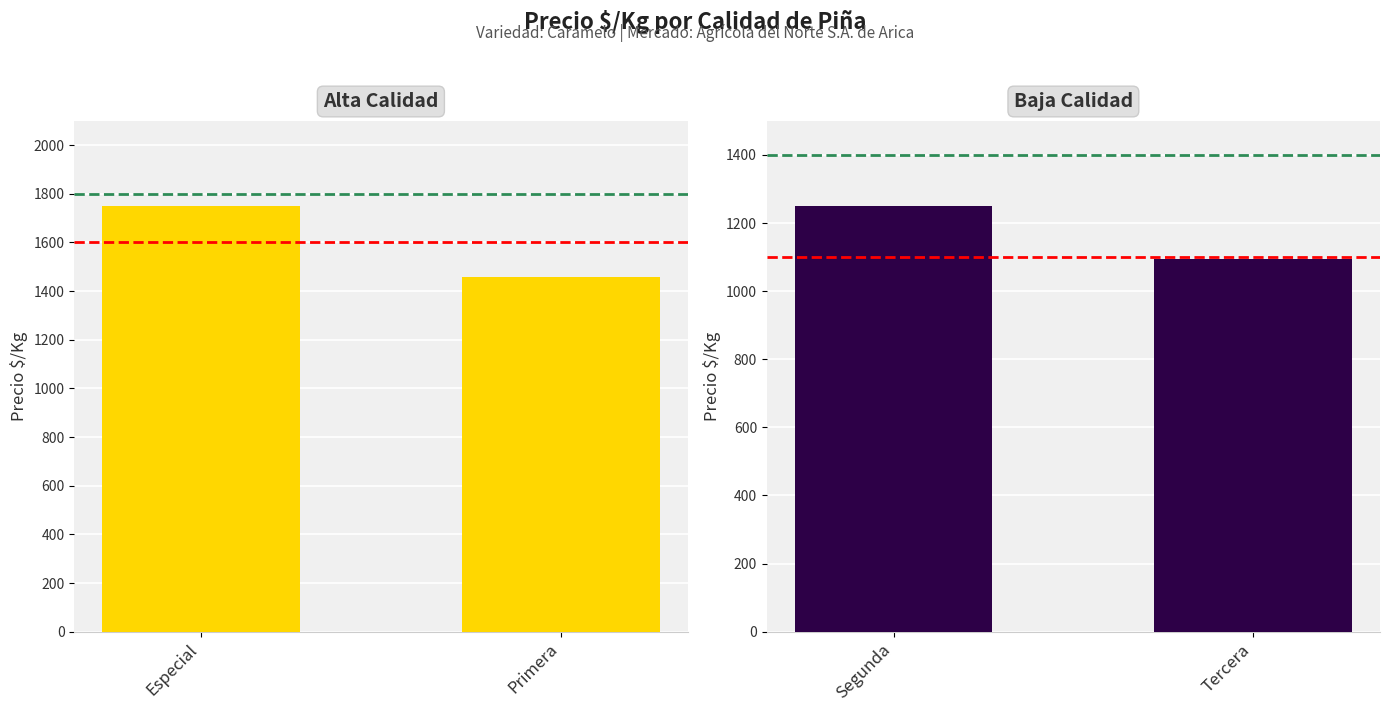

What are all the series names shown in the legend?

Alta Calidad, Baja Calidad